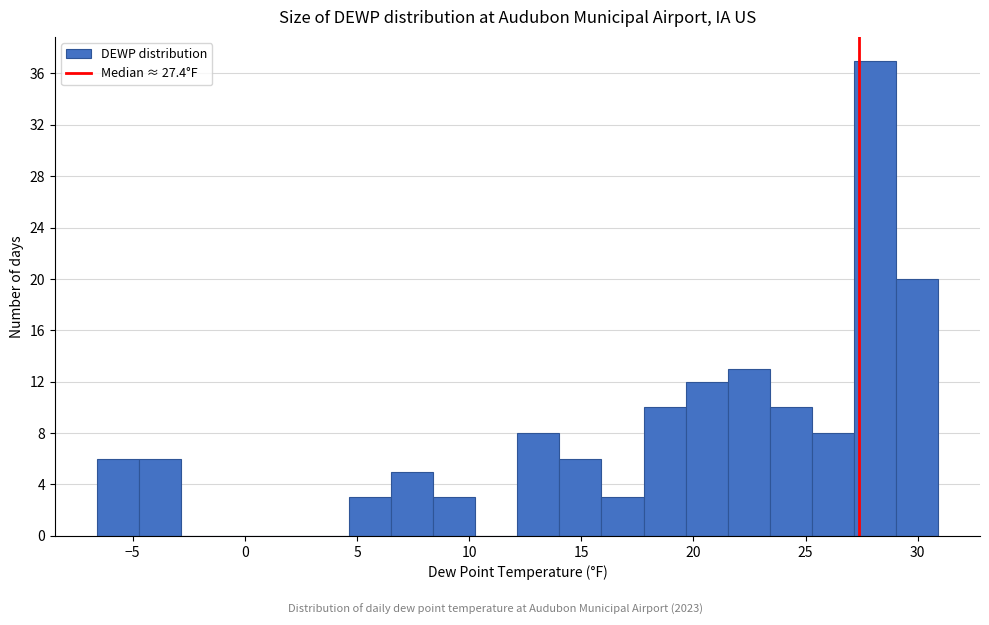

Around what value on the x-axis is the tallest bar? Give the approximate position of its centre, as read against the axis.

28.0